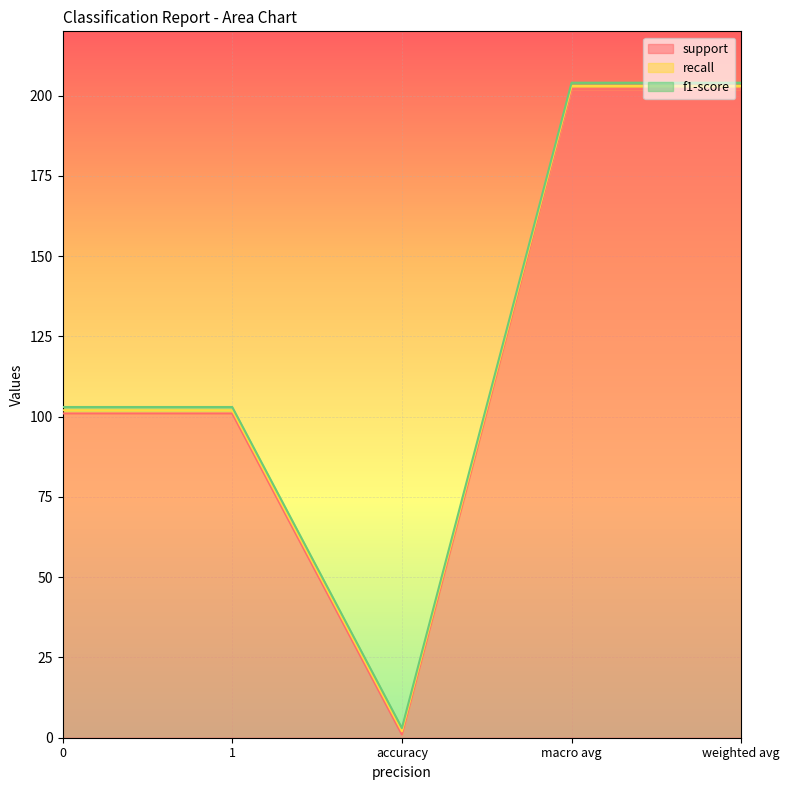

True or false: support and recall cross at least once.

False